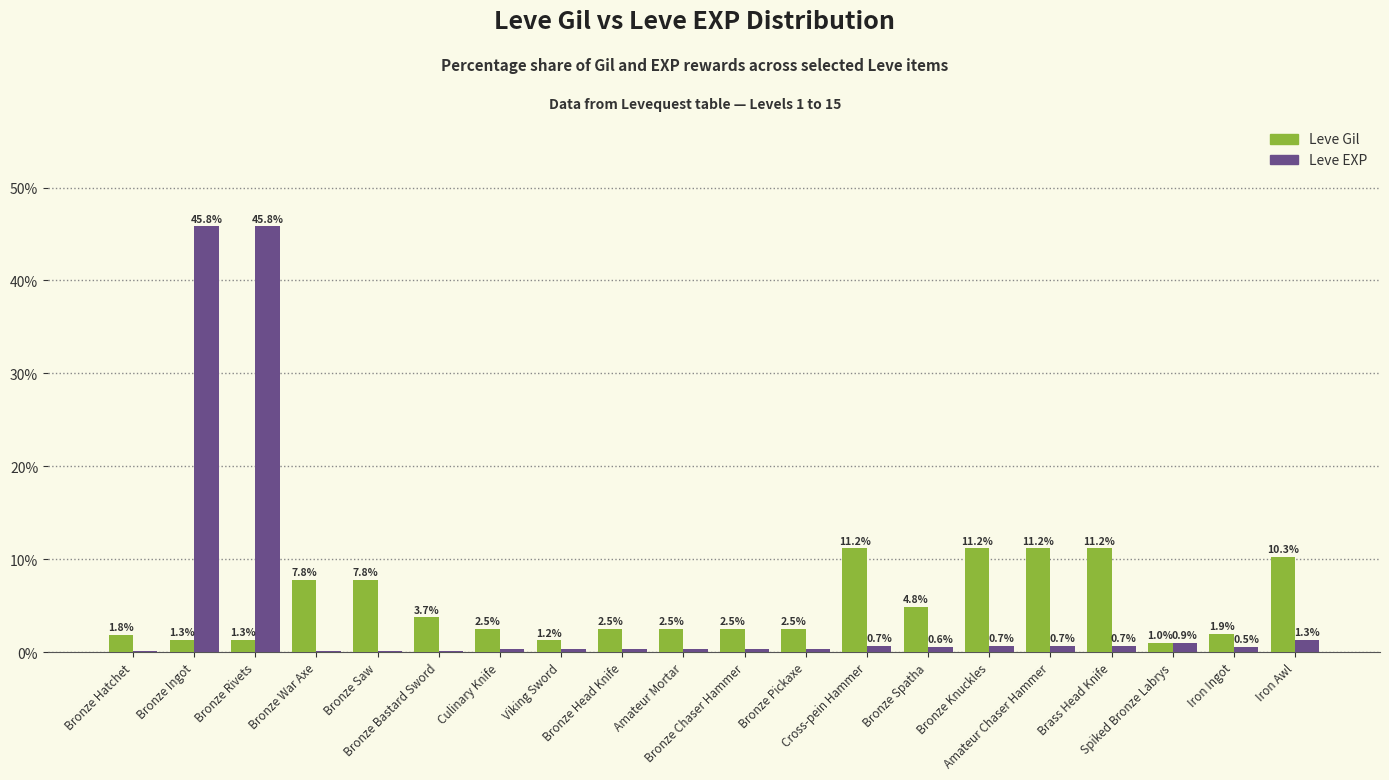

What is the highest value of the Leve EXP series?

45.8